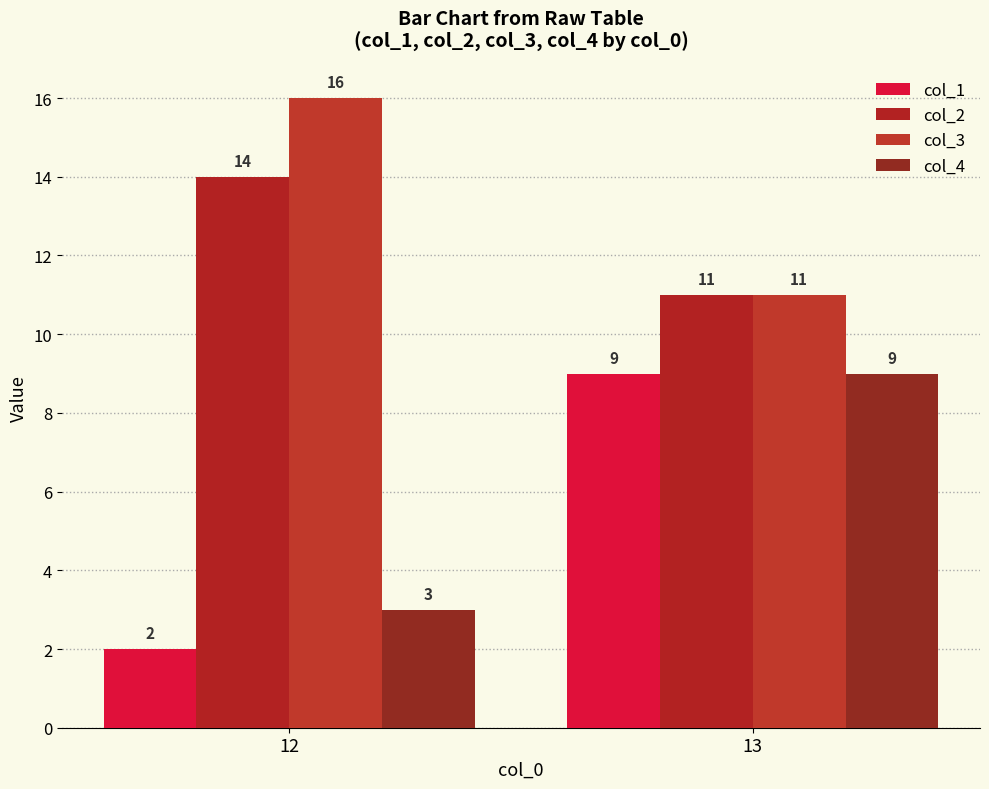

The value of col_2 at 12 is 24. True or false?

False